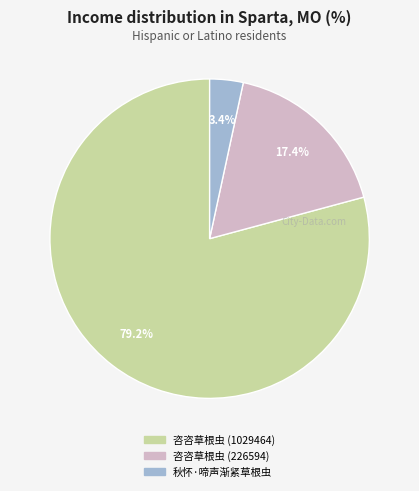

Which category accounts for the majority?

咨咨草根虫 (1029464)